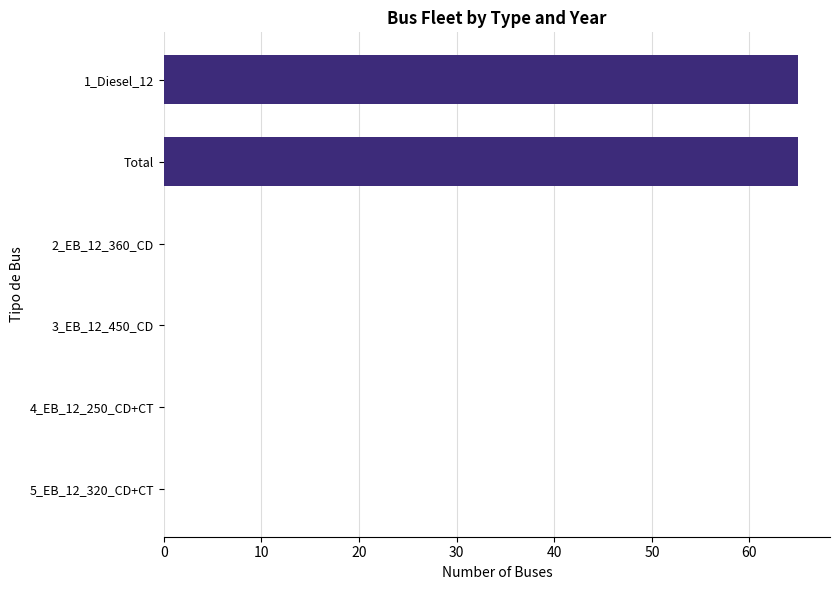

The value at 5_EB_12_320_CD+CT is -41. True or false?

False